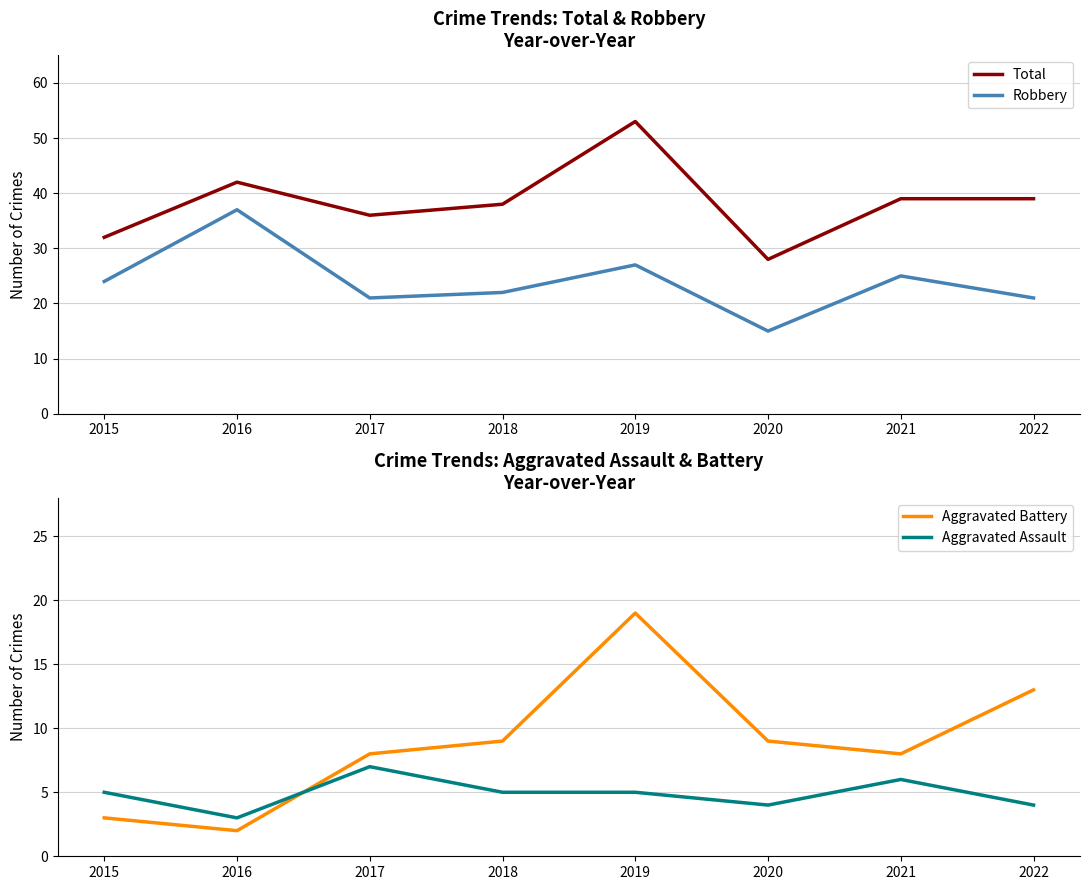

Rank the series by their maximum value, from lowest to highest.

Aggravated Assault, Aggravated Battery, Robbery, Total